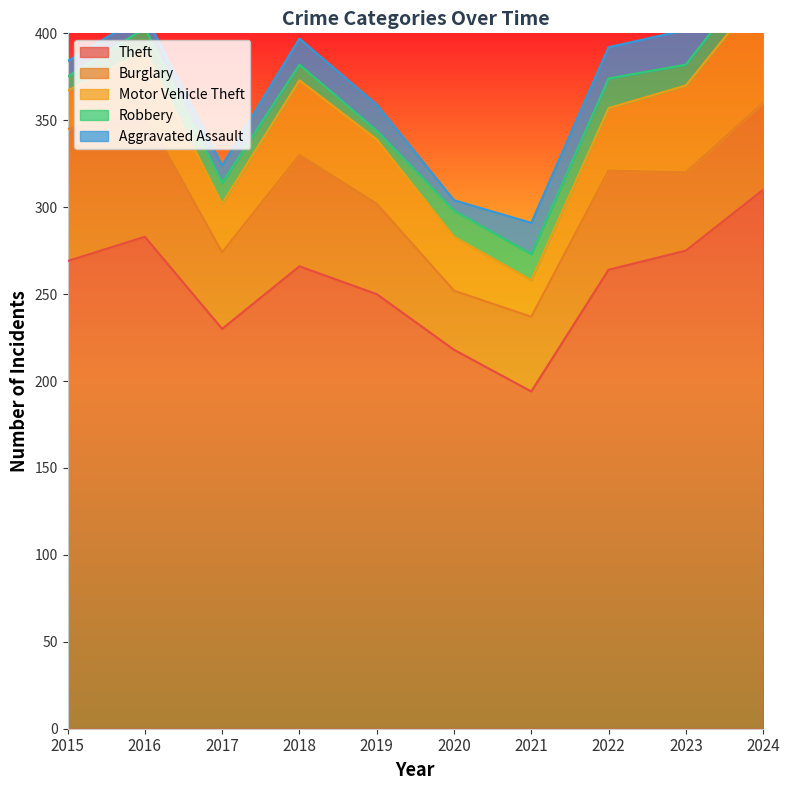

What is the average value of the Theft series?

256